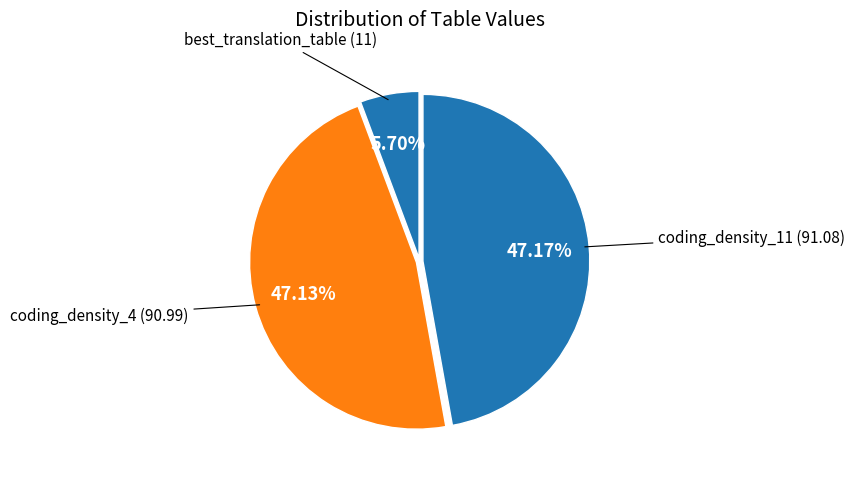

Count the number of slices in the pie.

3